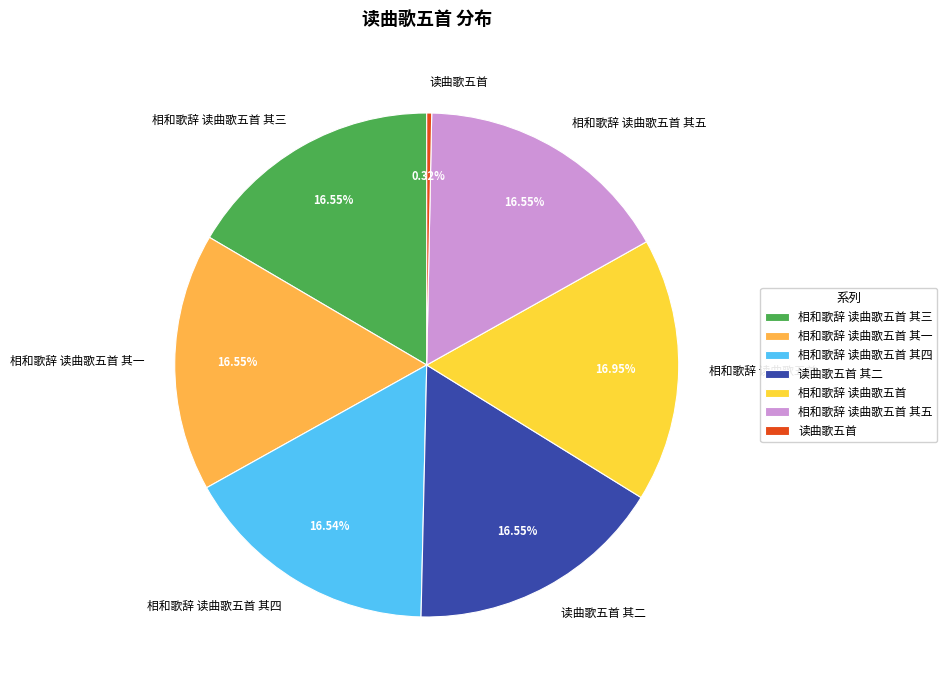

Combined, what portion of the pie is 相和歌辞 读曲歌五首 其一 and 相和歌辞 读曲歌五首 其五?

33.1%